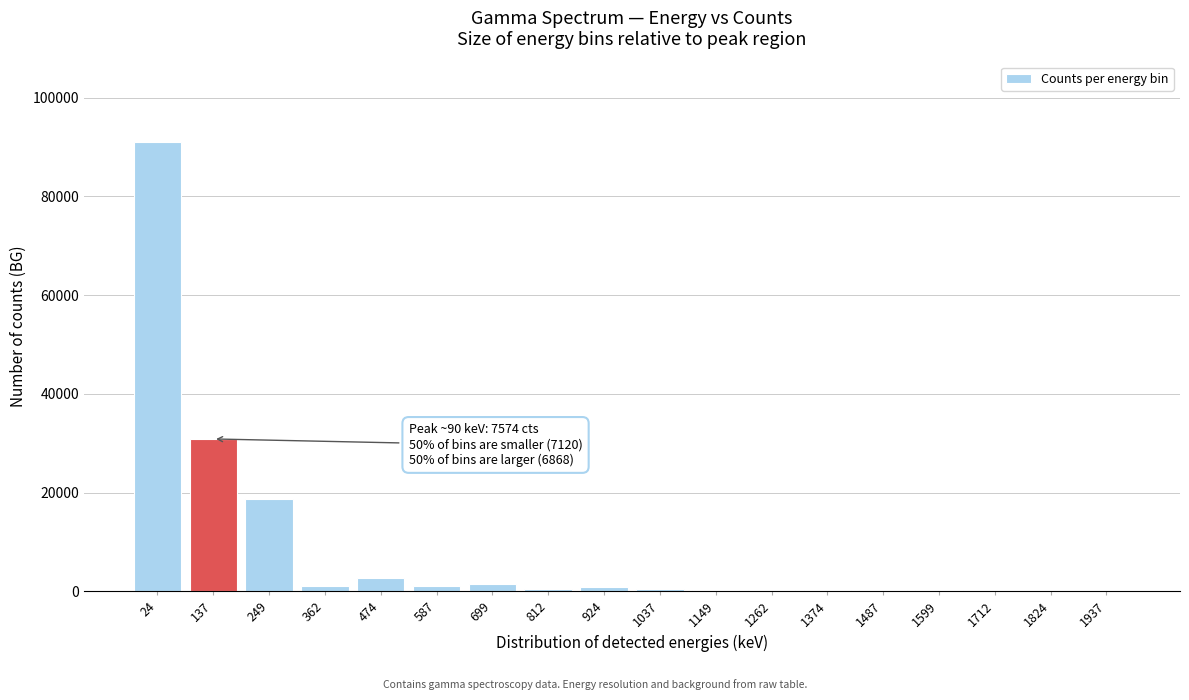

What is the sum of all values?

150271